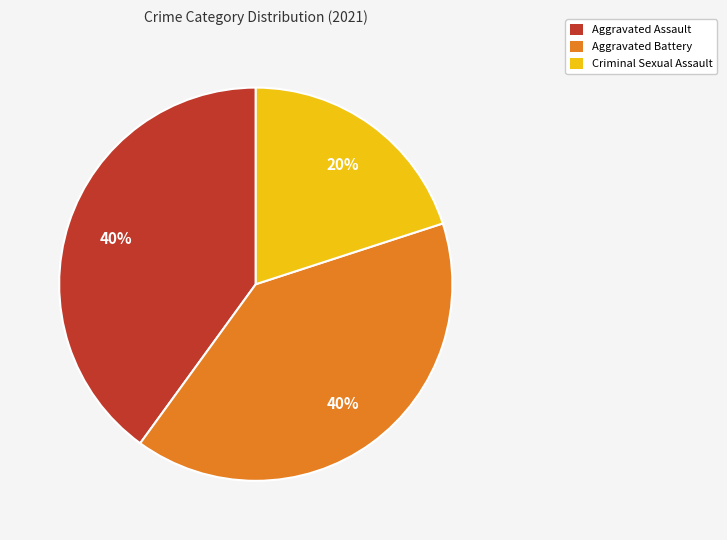

To the nearest percent, what is the difference between the largest and smallest slice percentages?

20%